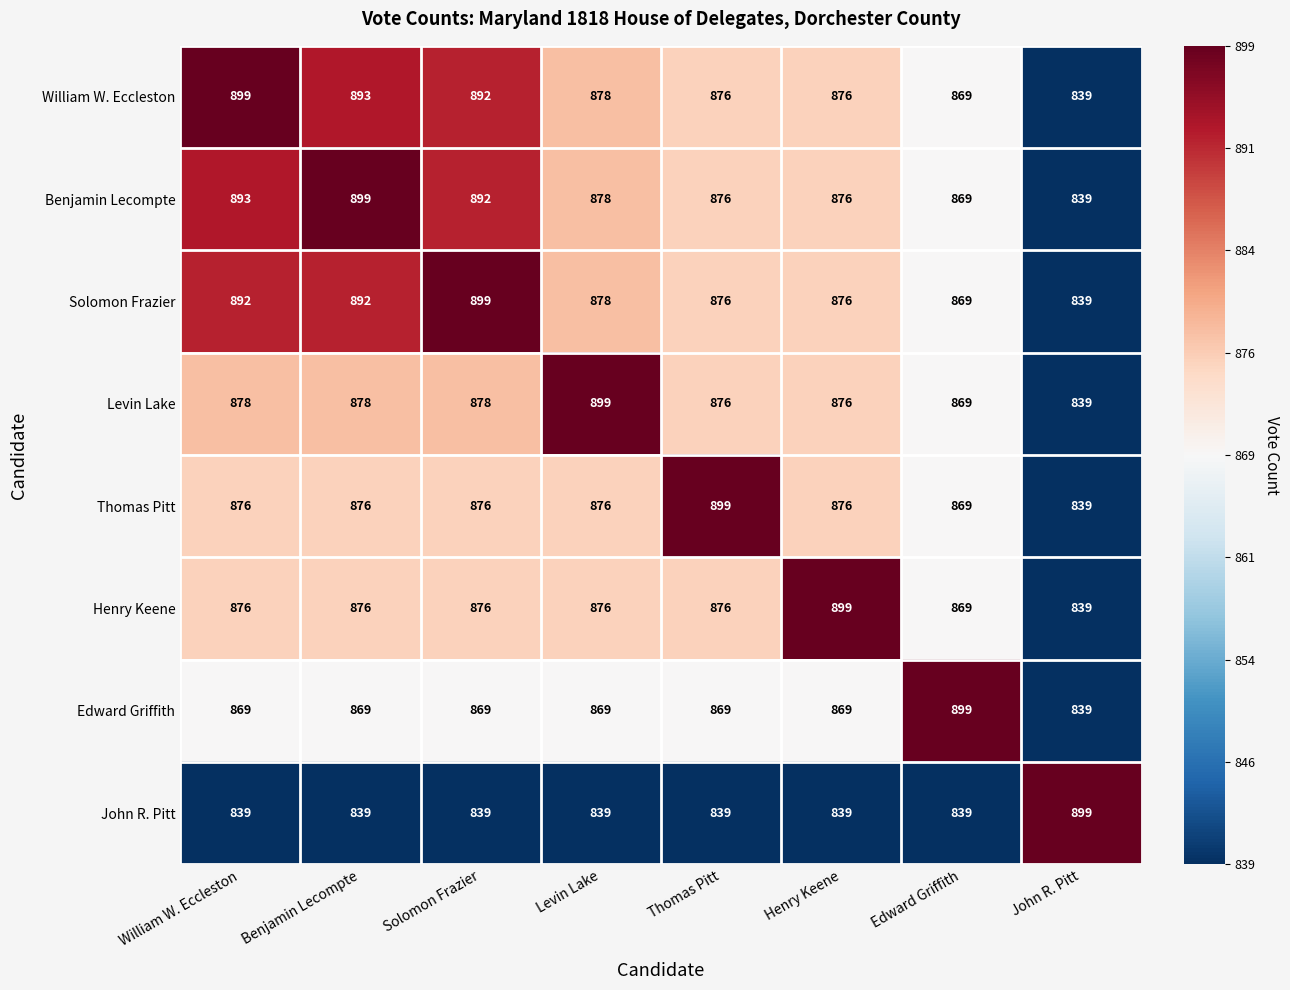

How many distinct data groups are displayed?

8